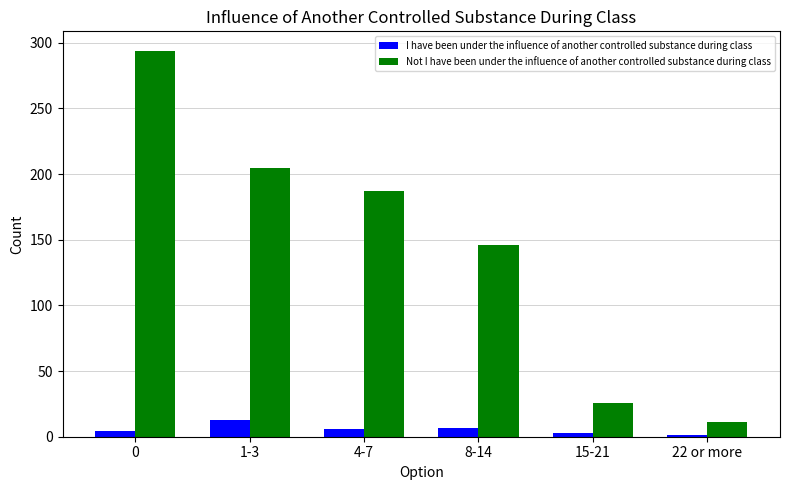

What is the total value across all series at 22 or more?

12